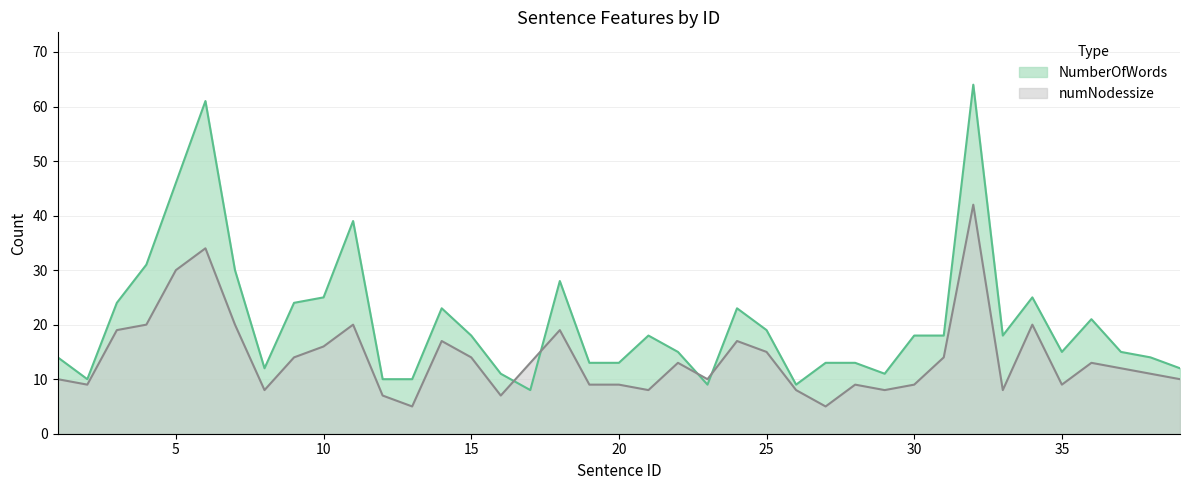

At which category is the sum across all series the highest?

32